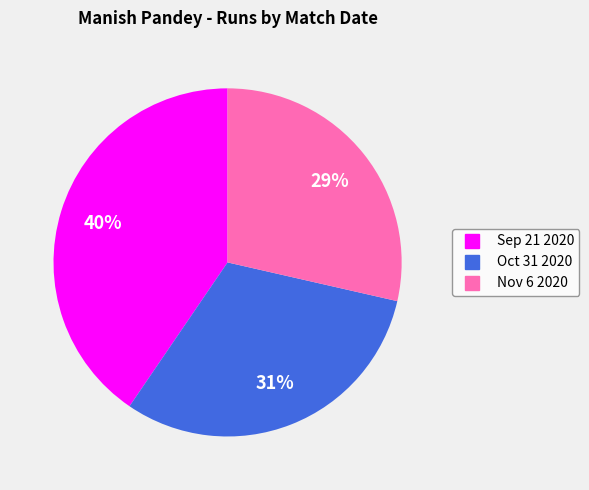

Which slice is the smallest?

Nov 6 2020